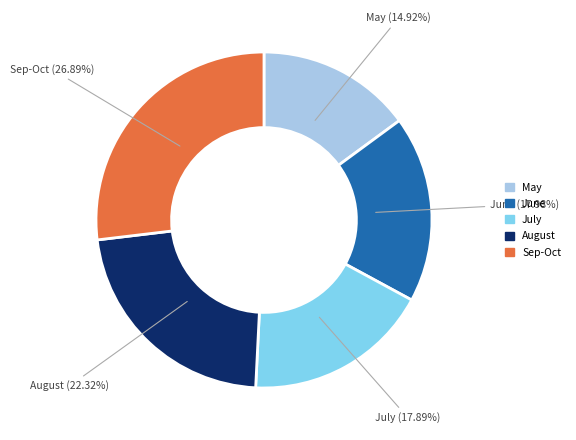

Is there any slice that represents more than half of the pie?

No